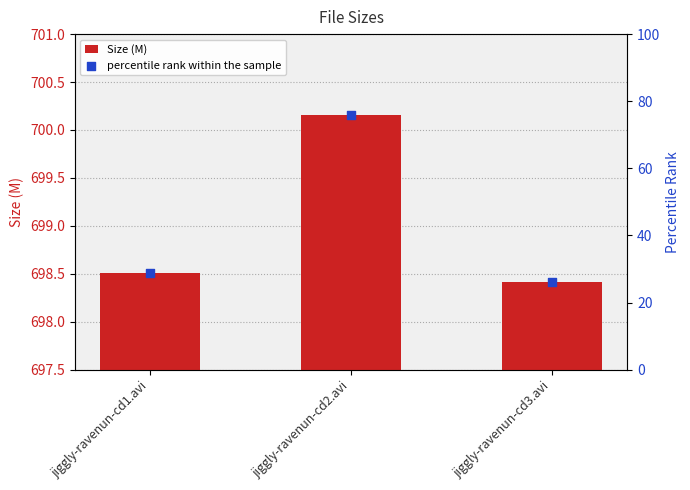

Is the value of Size (M) at jiggly-ravenun-cd1.avi greater than the value of percentile rank within the sample at jiggly-ravenun-cd2.avi?

Yes